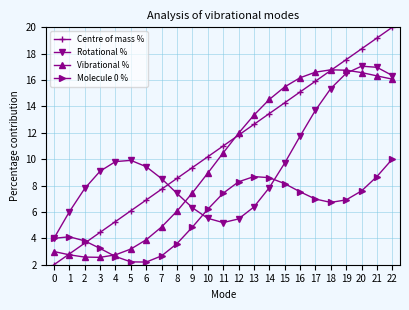

At which label is Centre of mass % closest to 11?

11